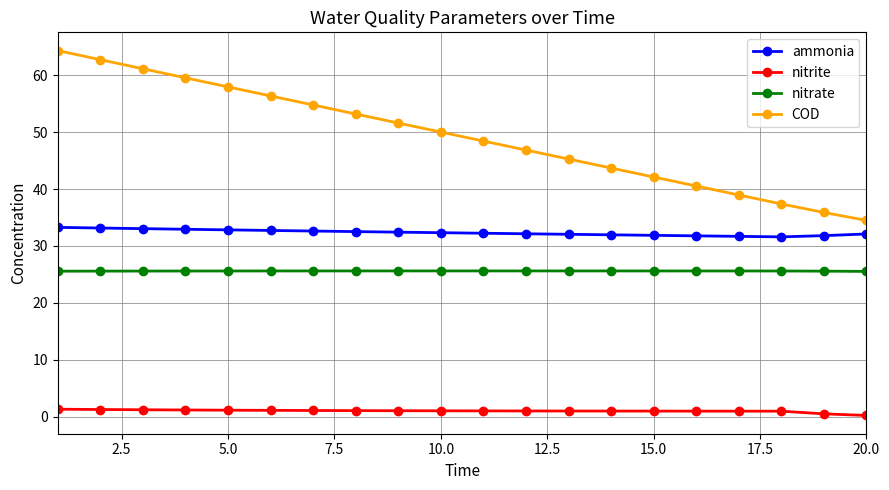

Rank the series by their maximum value, from lowest to highest.

nitrite, nitrate, ammonia, COD